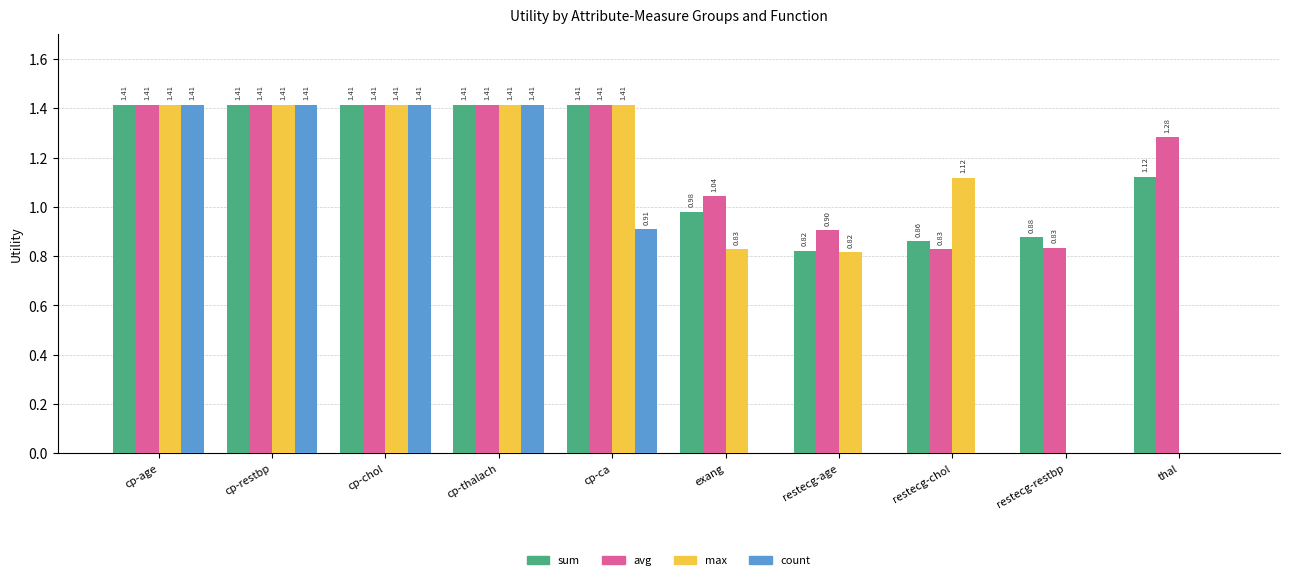

At which label is sum closest to 1?

exang